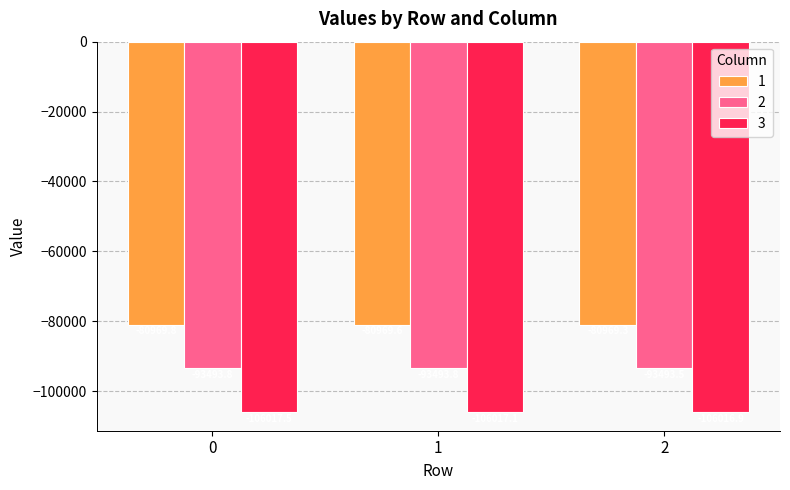

Reading left to right, extract all data points from this chart.

1: -80969.8	-80969.6	-80969.3
2: -93493.8	-93493.8	-93493.5
3: -106017.5	-106017.1	-106016.9